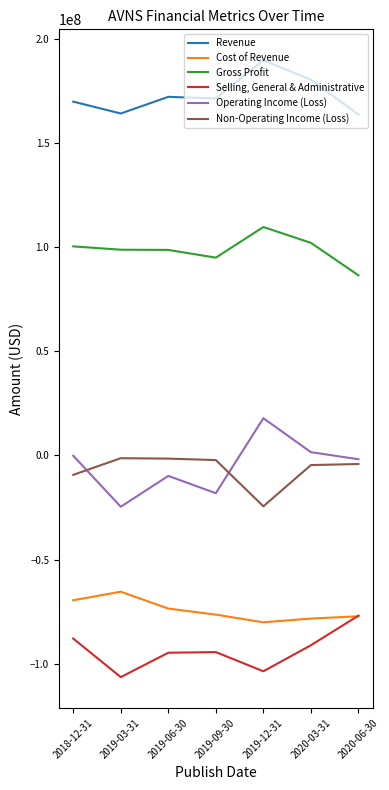

What is the difference between the second highest and second lowest values in the Gross Profit series?

7100000